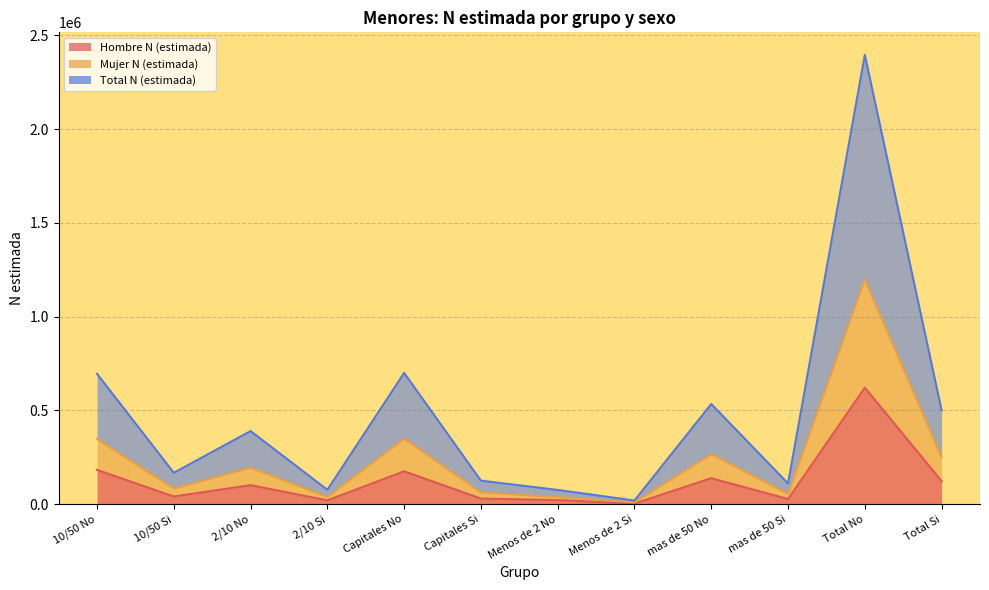

Does the chart display data point markers on the line(s)?

No